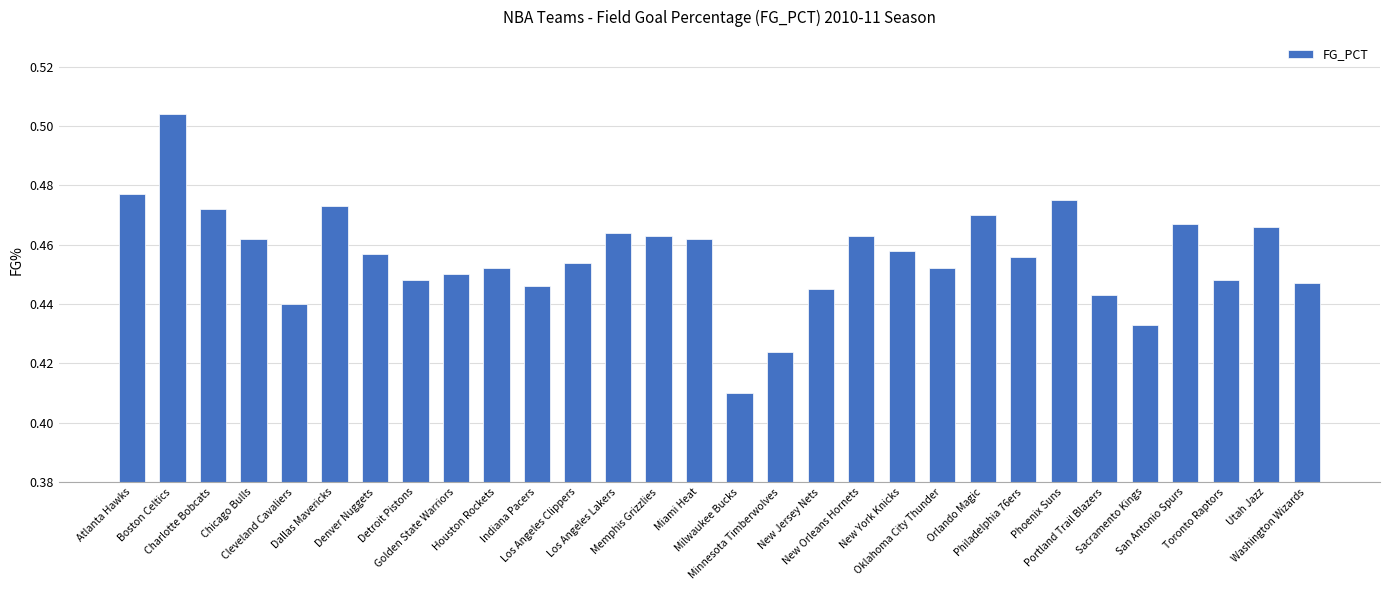

What is the label of the 1st bar from the right?

Washington Wizards